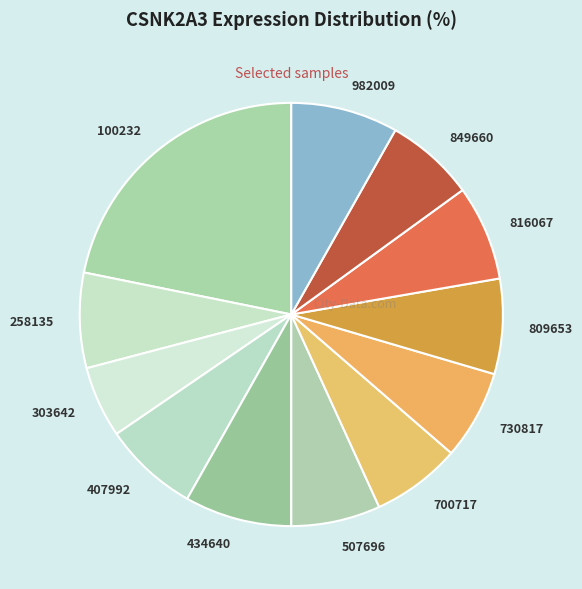

True or false: 434640 accounts for 8% of the total.

True